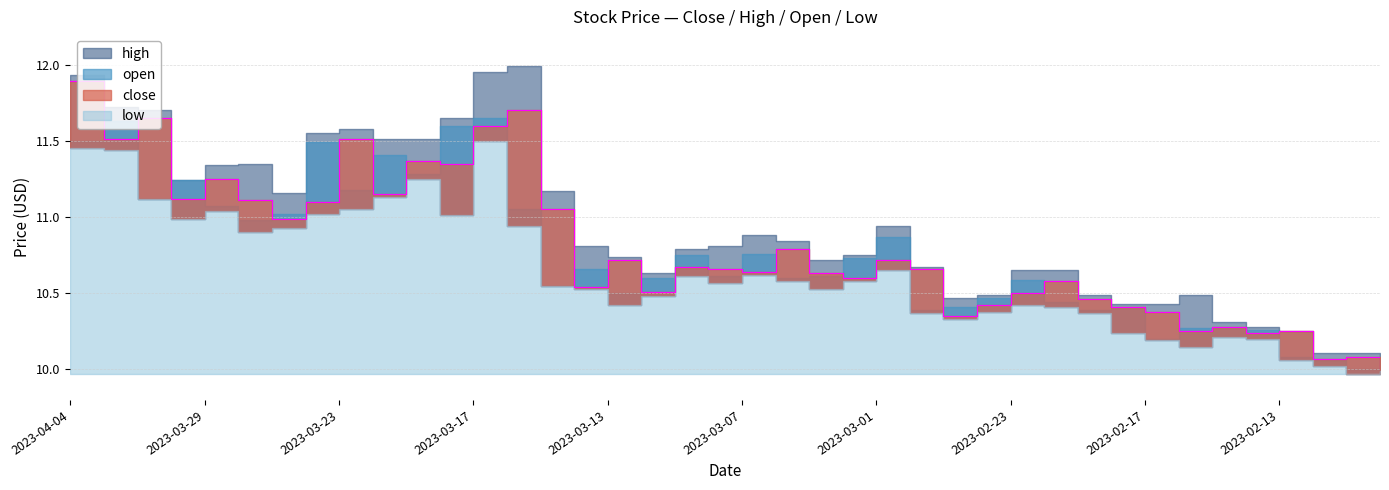

The low series shows 7.1 at 2023-04-04. True or false?

False